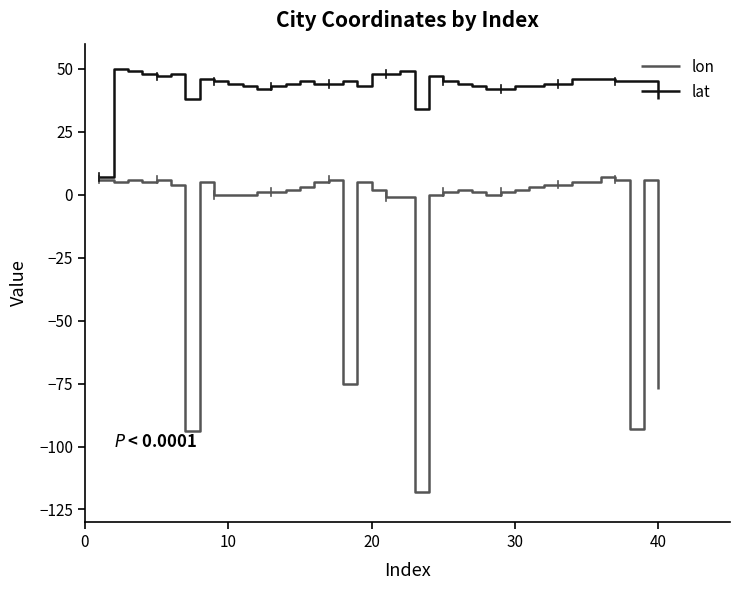

Reading left to right, what are all the values shown in this chart?

lon: 6	5	6	5	6	4	-94	5	0	0	0	1	1	2	3	5	6	-75	5	2	-1	-1	-118	0	1	2	1	0	1	2	3	4	4	5	5	7	6	-93	6	-77
lat: 7	50	49	48	47	48	38	46	45	44	43	42	43	44	45	44	44	45	43	48	48	49	34	47	45	44	43	42	42	43	43	44	44	46	46	46	45	45	45	38